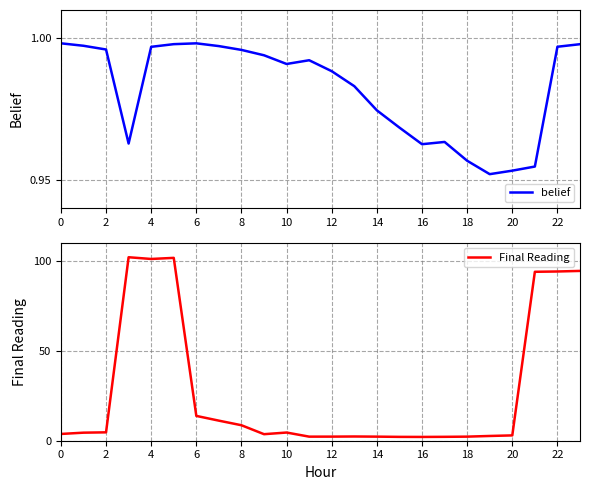

True or false: Final Reading has a value of 4.5 at 2.

True